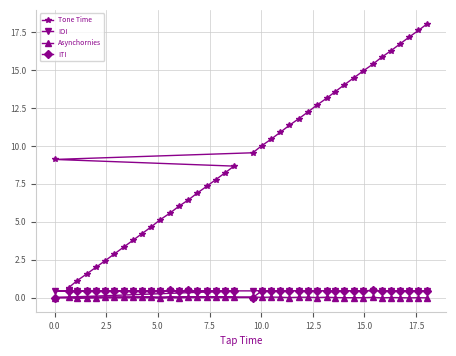

Which series has the widest spread of values?

Tone Time